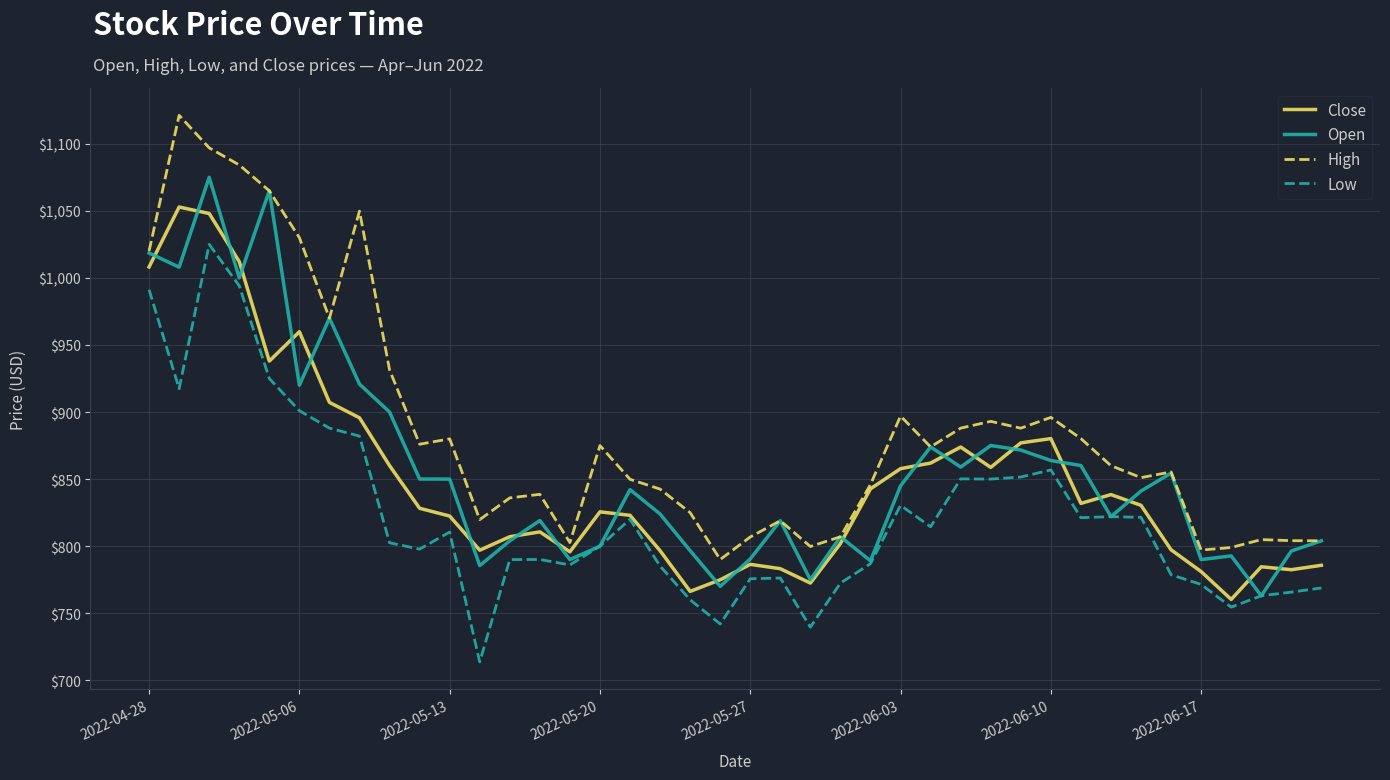

Which series has the largest total across all categories?

High